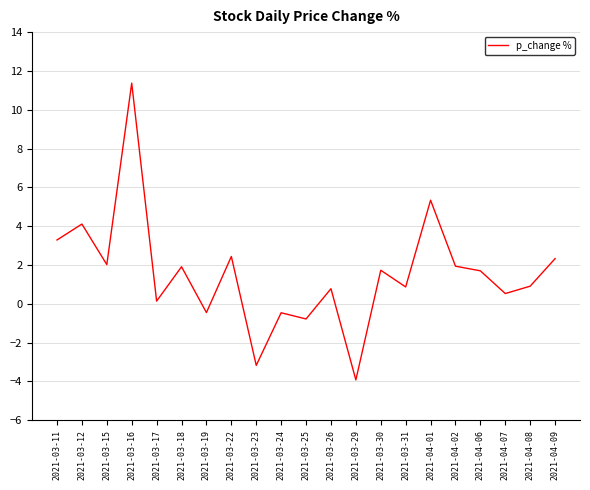

At which label is the value closest to 3?

2021-03-11